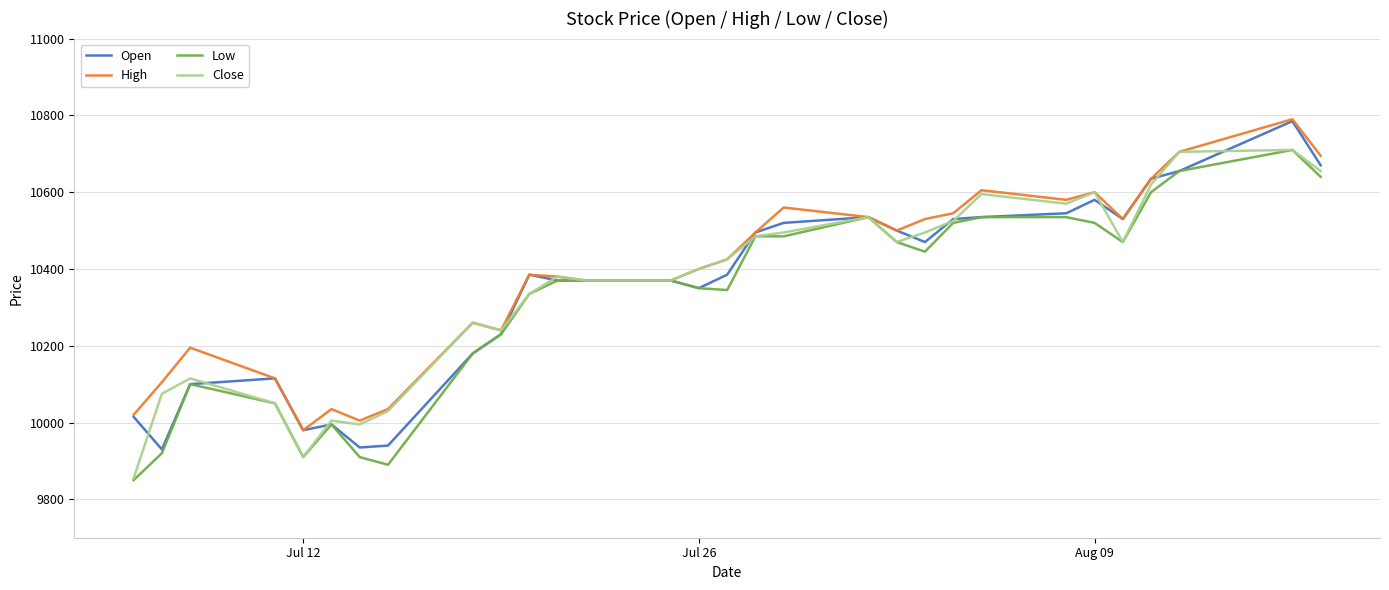

What is the greatest value displayed?

10790